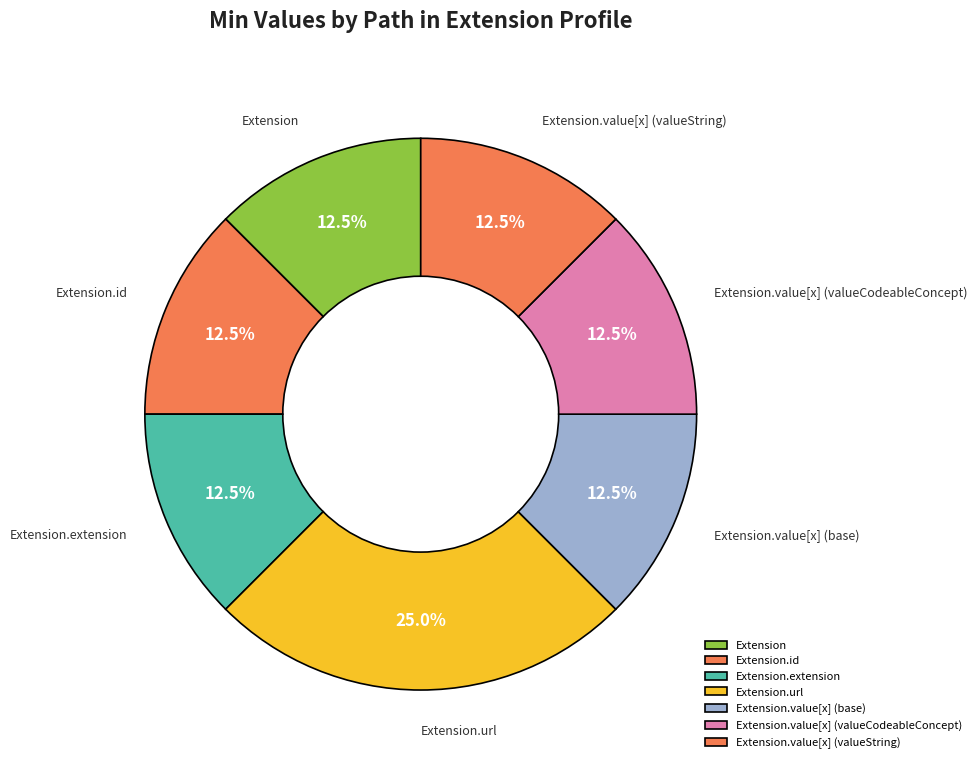

To the nearest percent, what is the average slice percentage?

14%